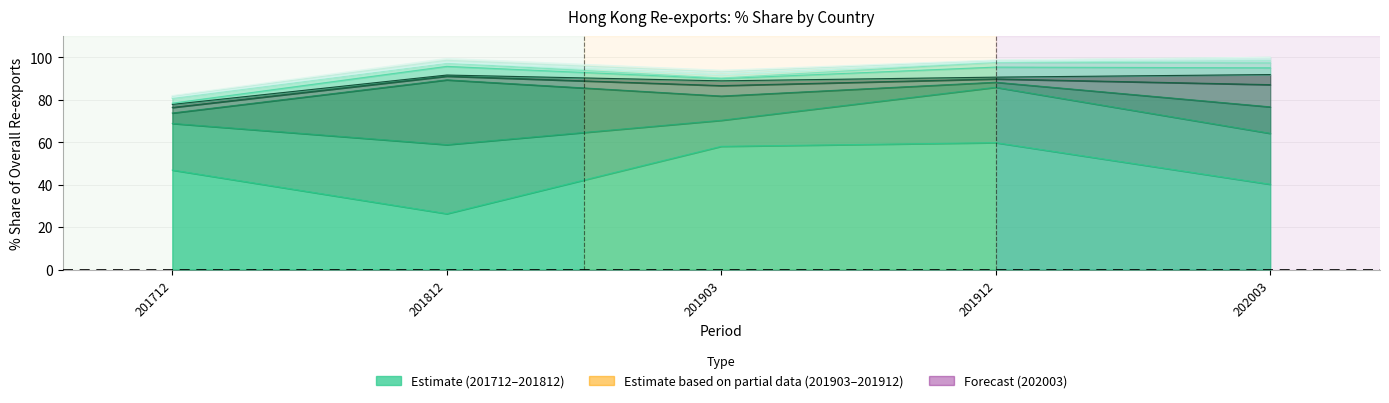

How many distinct data groups are displayed?

5